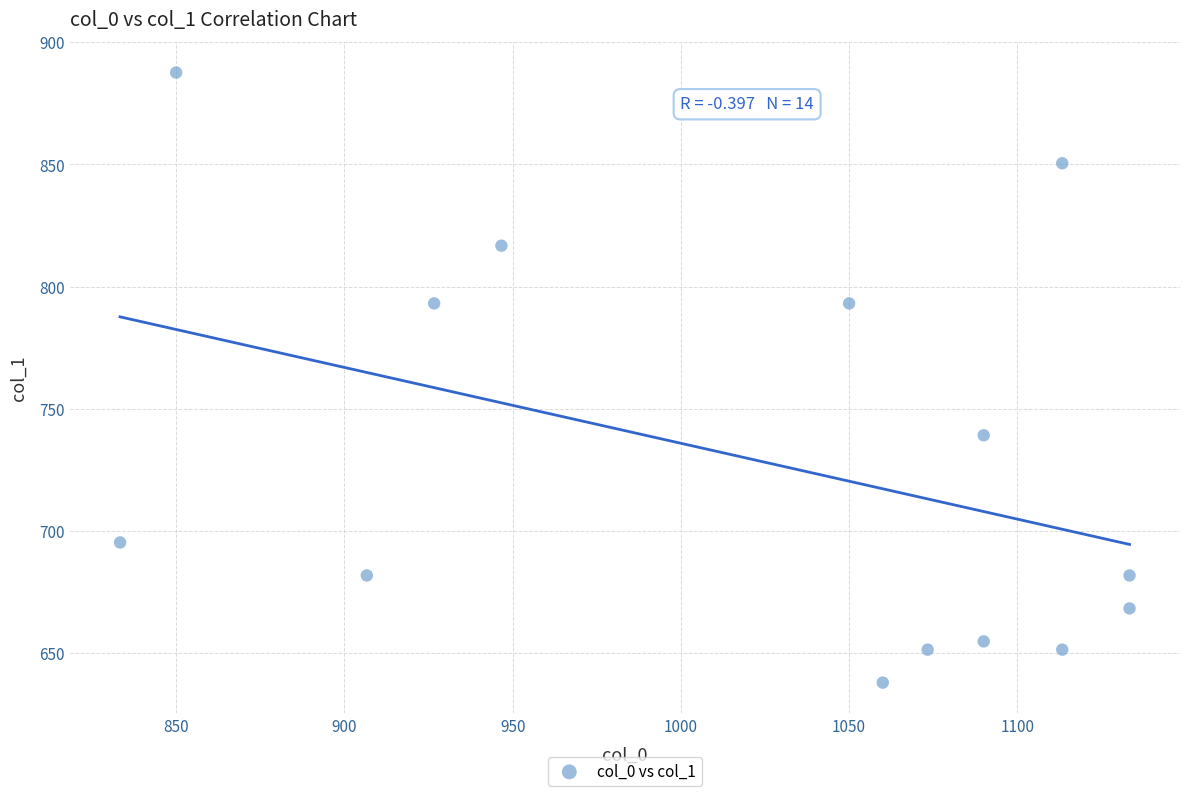

What Y value in the scatter plot is closest to 762?

739.1